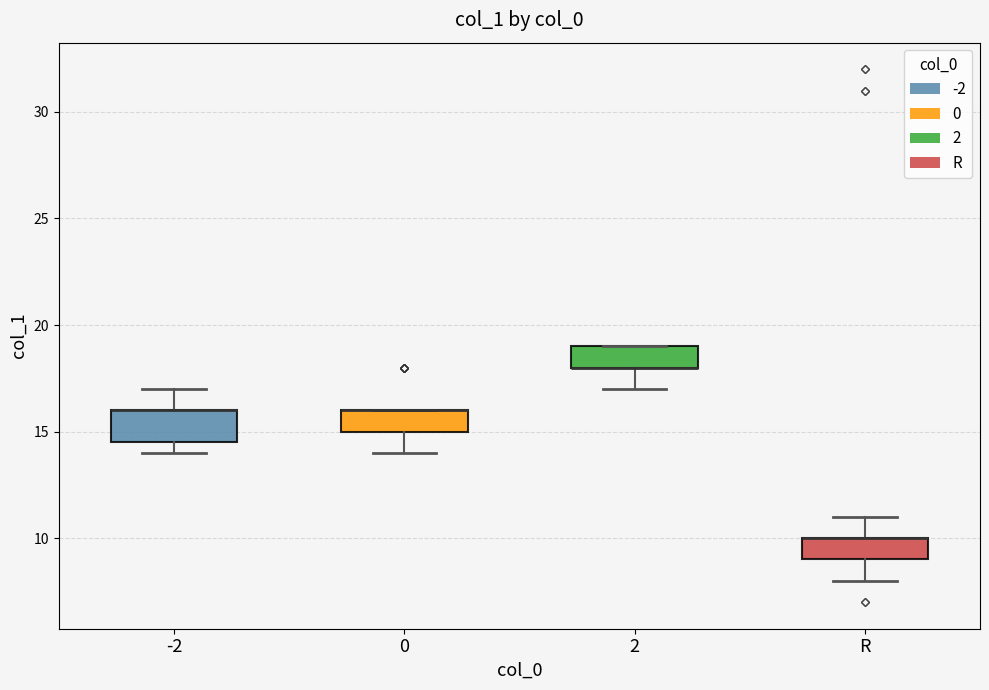

Where is the lower edge of the box for -2 on the y-axis? The values are not printed on the chart, so give them approximately, as read against the axis.

14.5